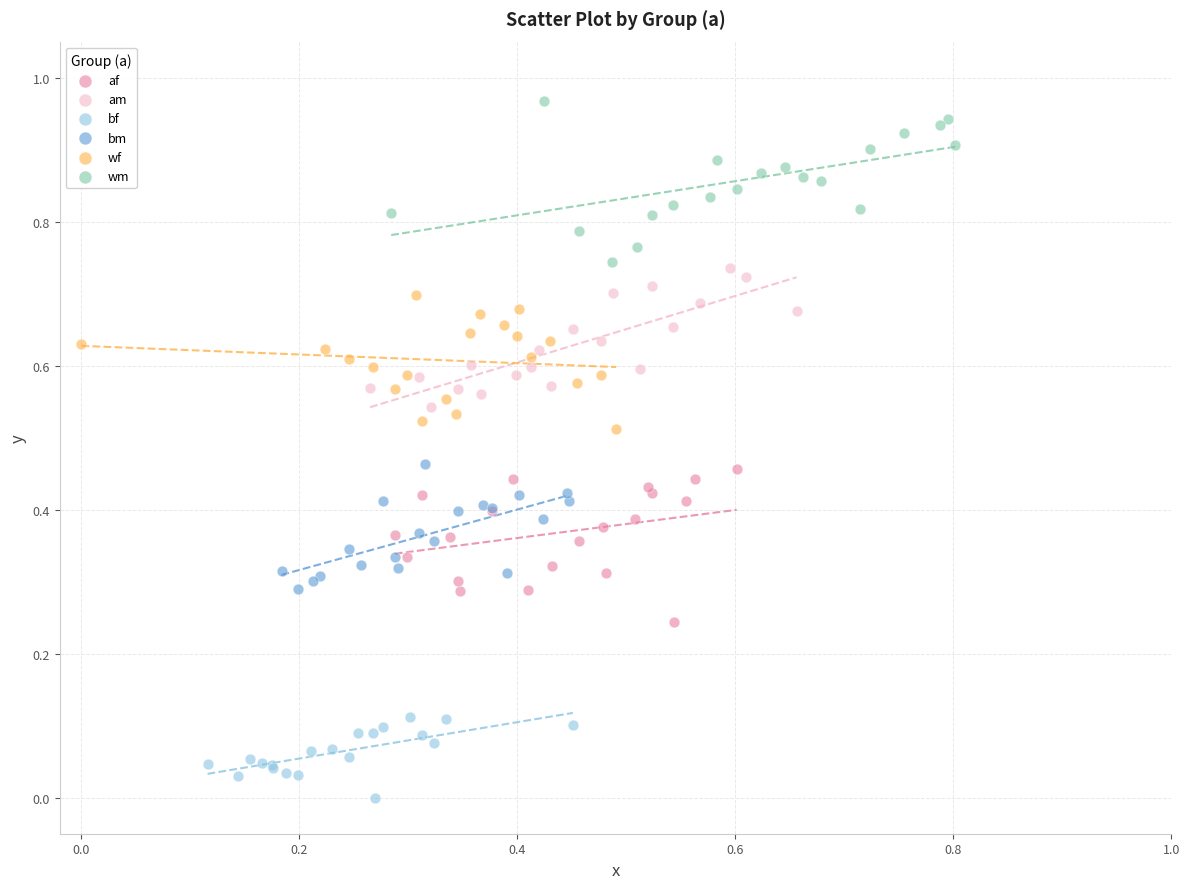

Which series reaches the minimum Y coordinate?

bf